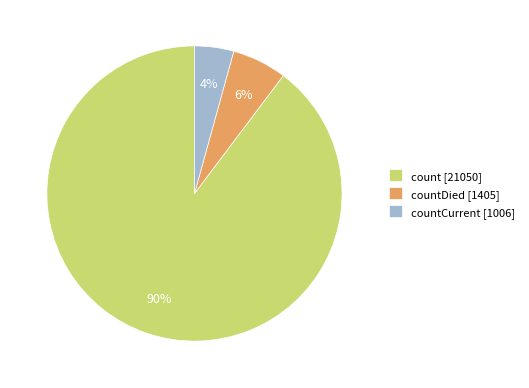

To the nearest percent, what portion does count [21050] represent?

90%